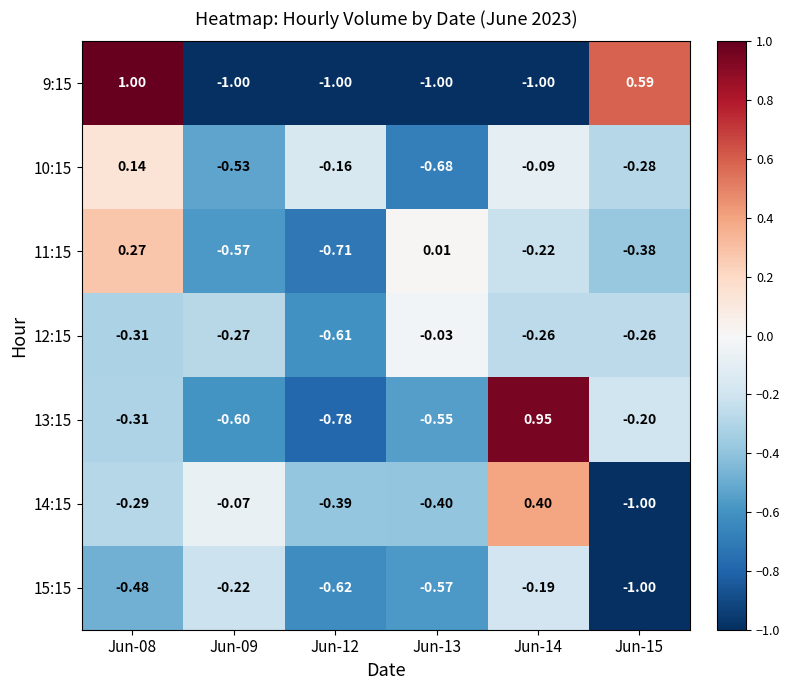

At which category is the sum across all series the highest?

Jun-08